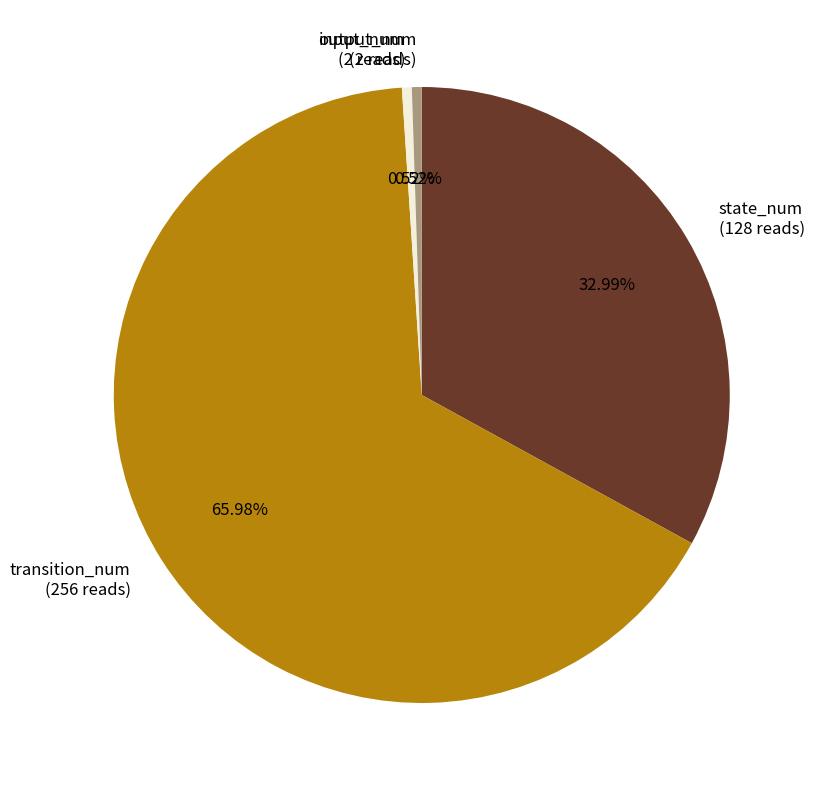

To the nearest percent, what is the combined percentage of state_num and transition_num?

99%